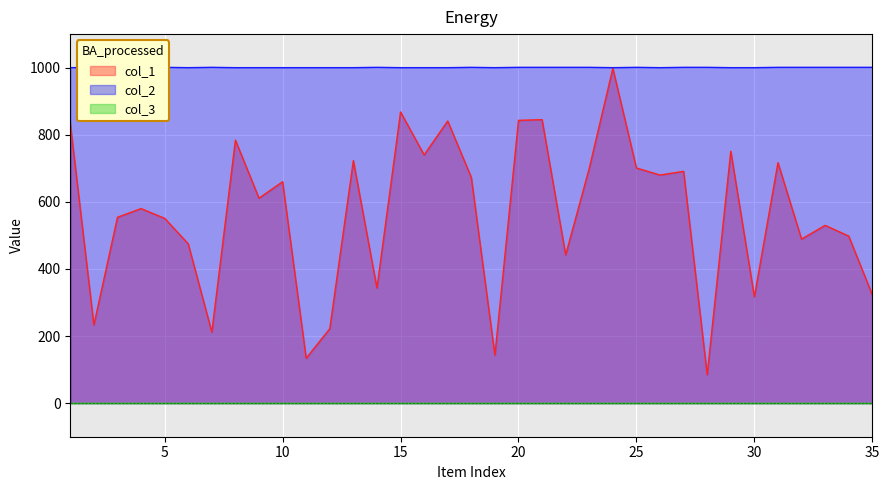

What is the maximum value for col_1?

998